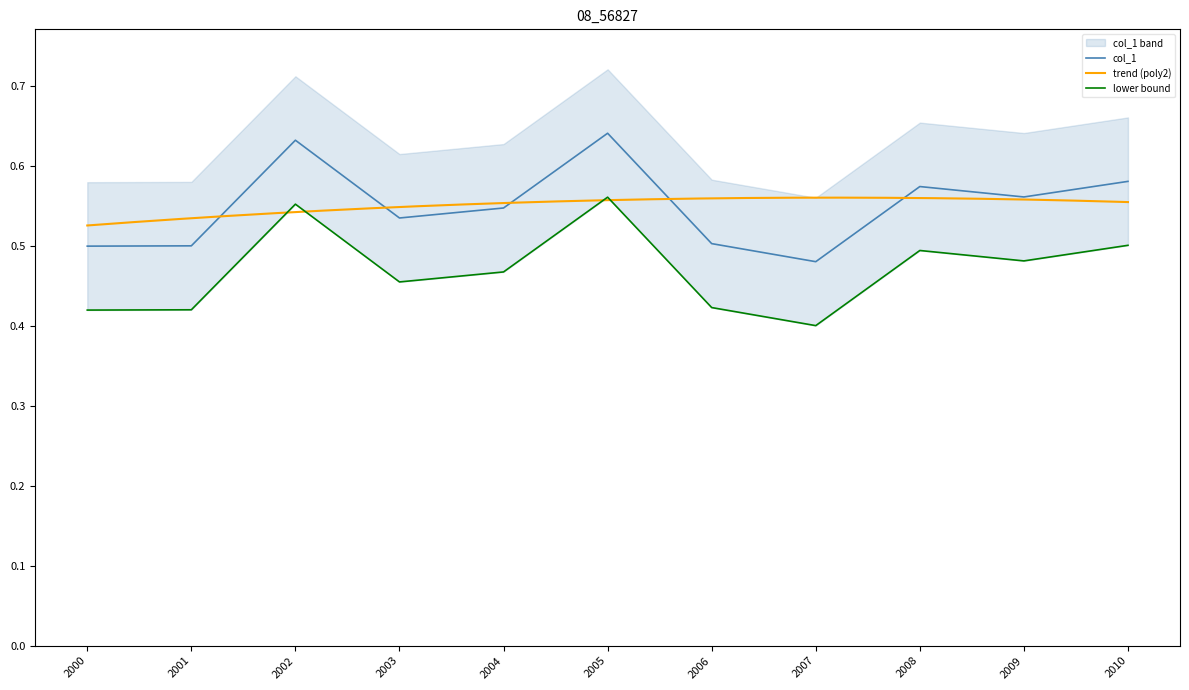

How many points are higher than both their immediate neighbors (excluding endpoints)?

3